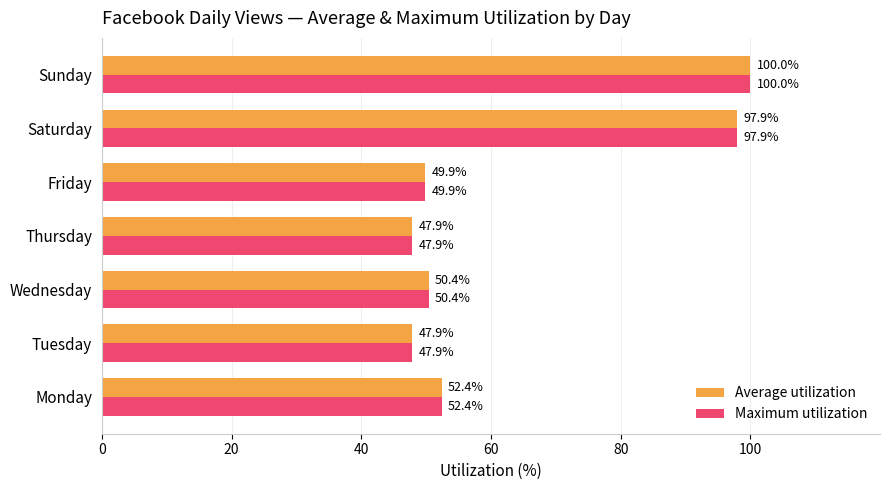

How many series are shown in this chart?

2